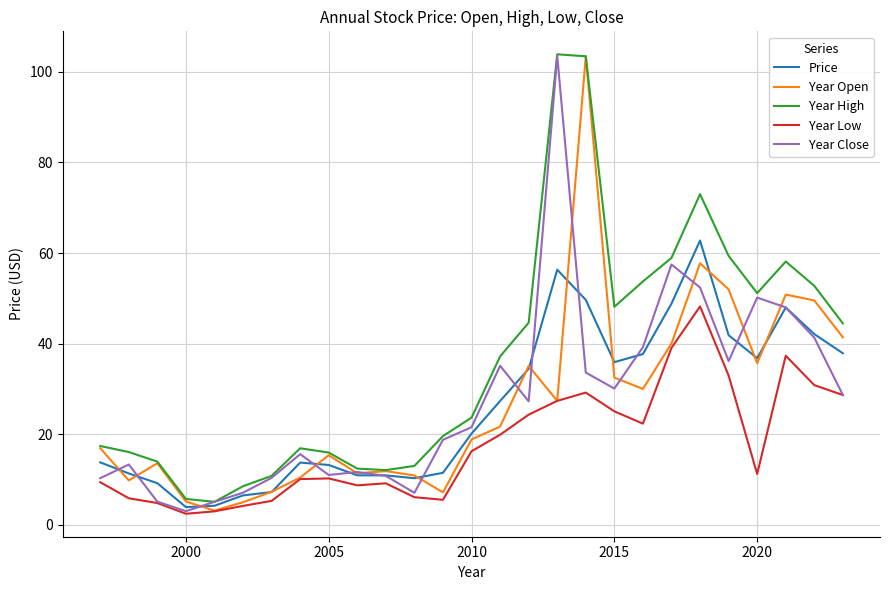

What is the maximum value for Year Close?

103.5